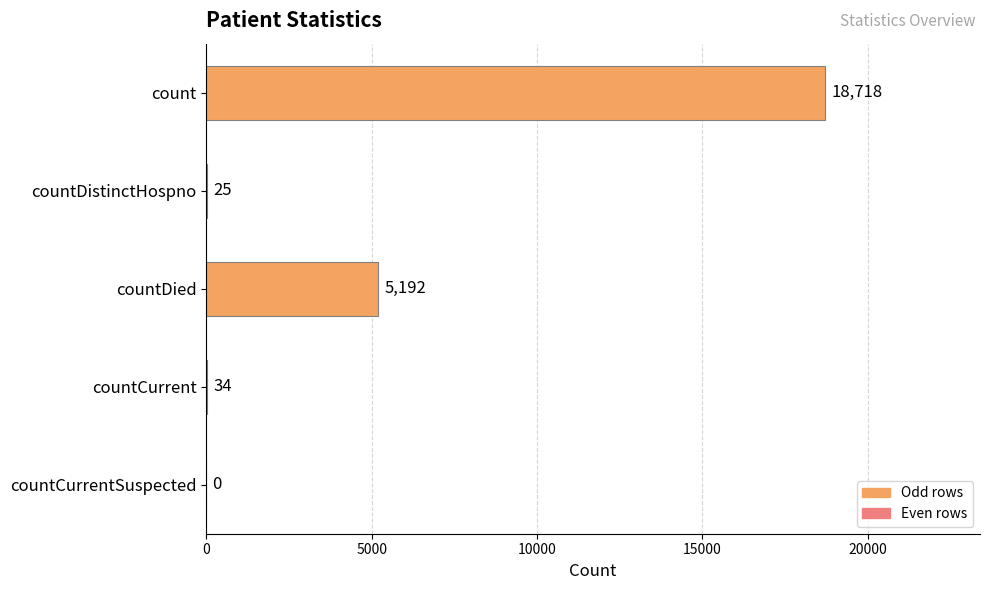

Does the chart contain stacked bars?

No